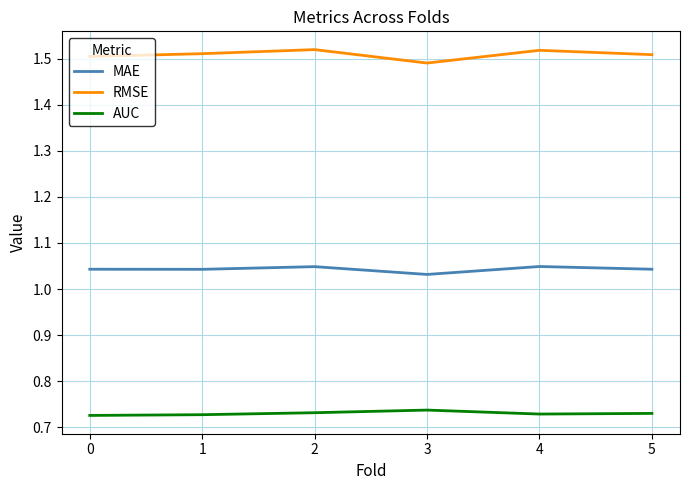

Is the value of AUC at 3 greater than the value of RMSE at 1?

No